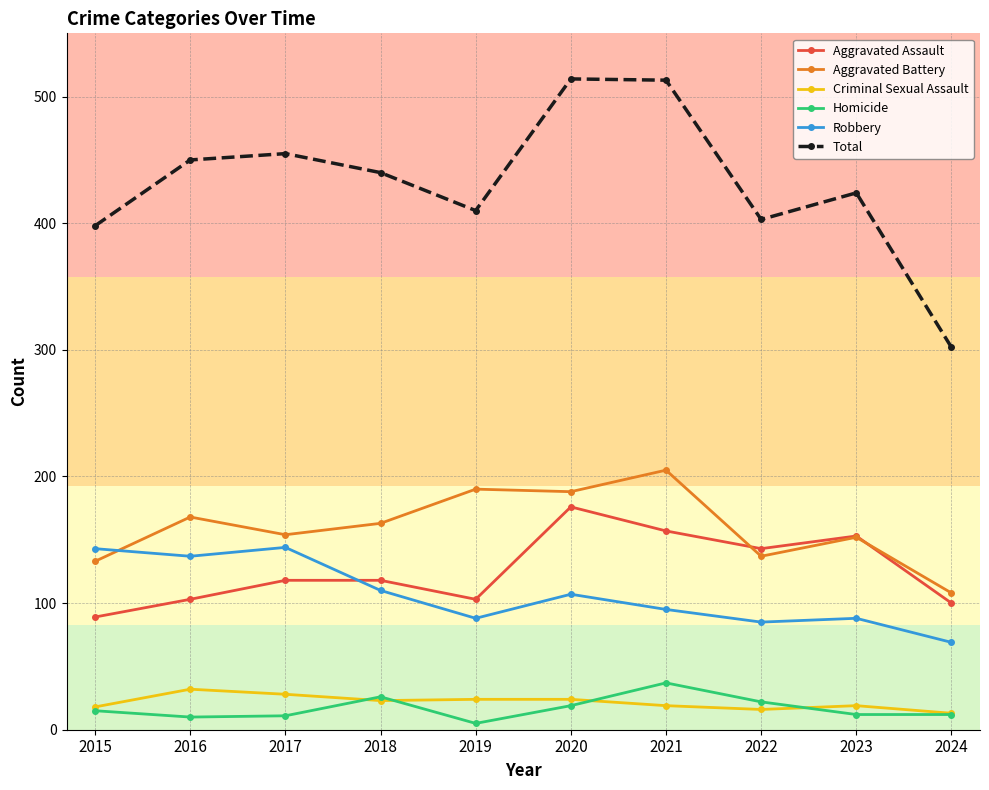

What is the value of the Aggravated Battery point at the 2nd from the left?

168